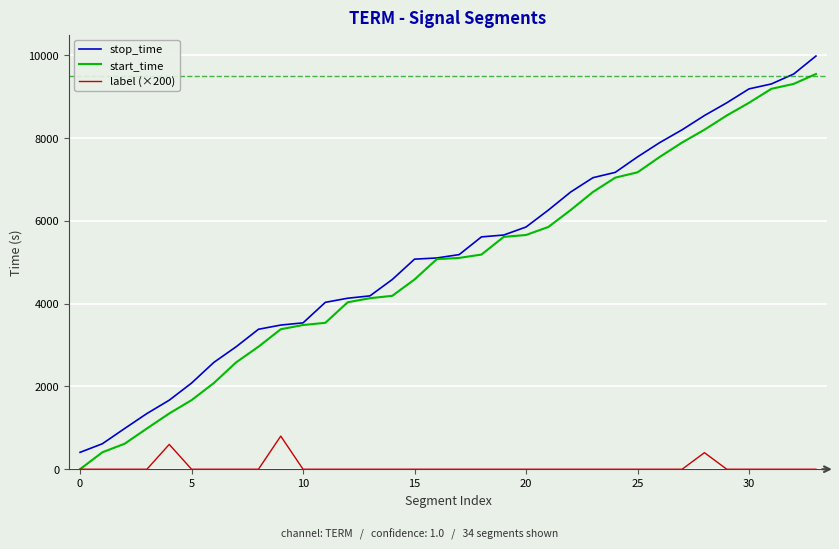

Which series has the largest range (max minus min)?

stop_time